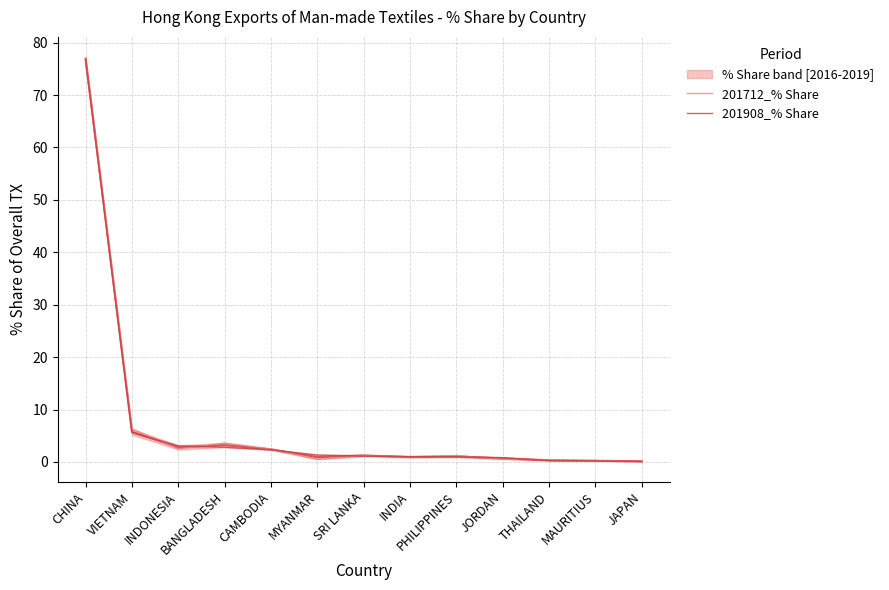

In 201712_% Share, how many points are higher than both neighbors (excluding endpoints)?

3